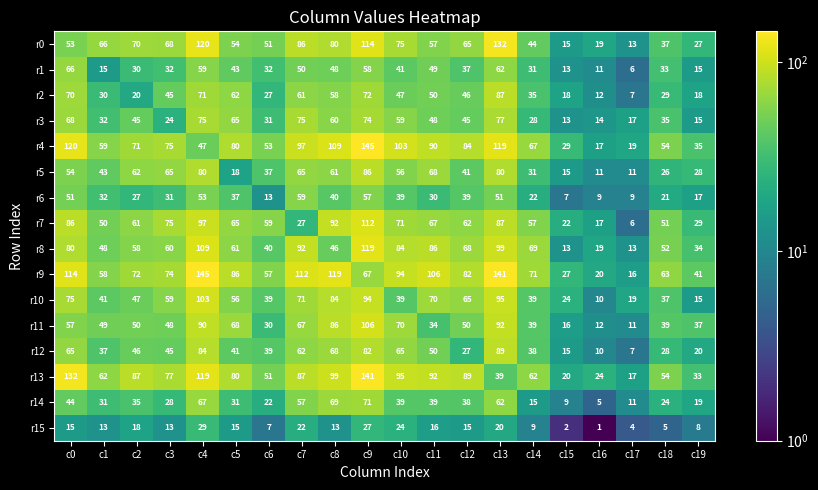

Which category has the lowest value across all series?

c16